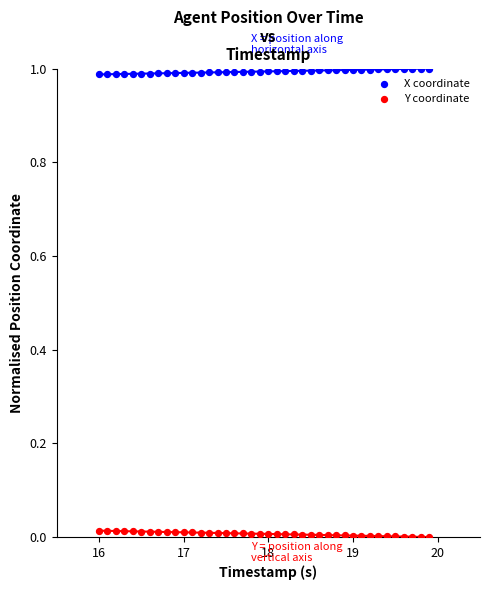

What is the X range (max minus min) for the scatter plot?

3.9